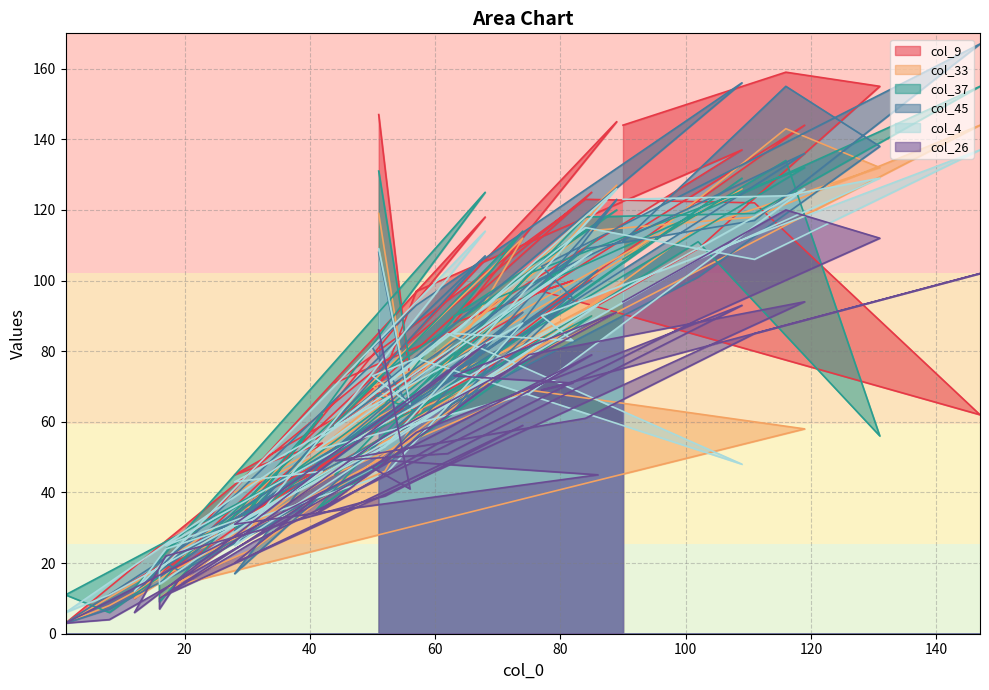

Does the chart have visible grid lines?

Yes